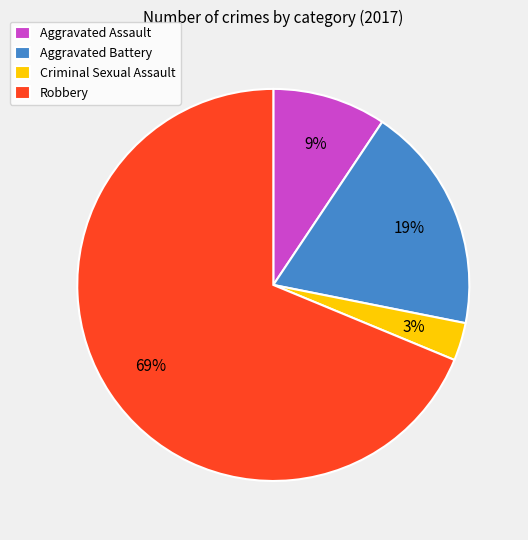

How many slices are in this pie chart?

4